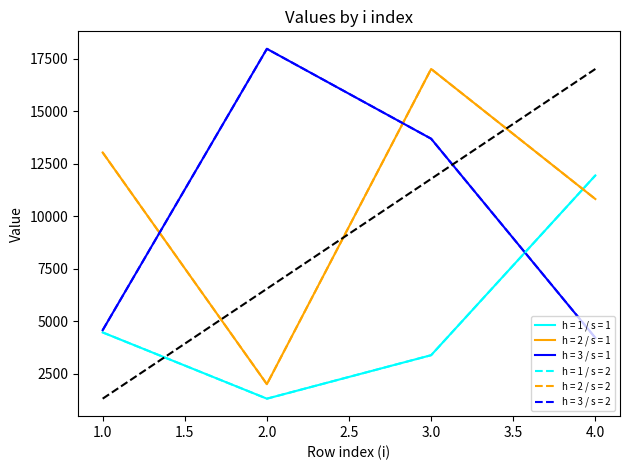

Does the chart have visible grid lines?

No